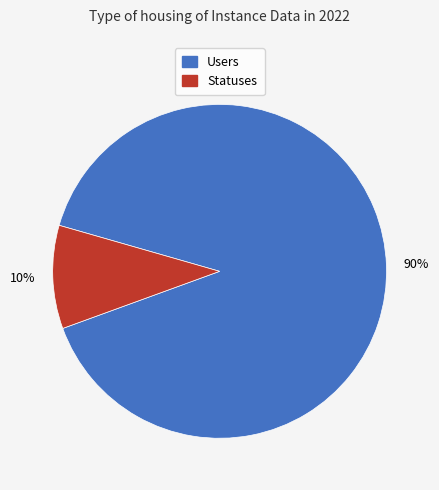

To the nearest percent, what is the difference between the largest and smallest slice percentages?

80%